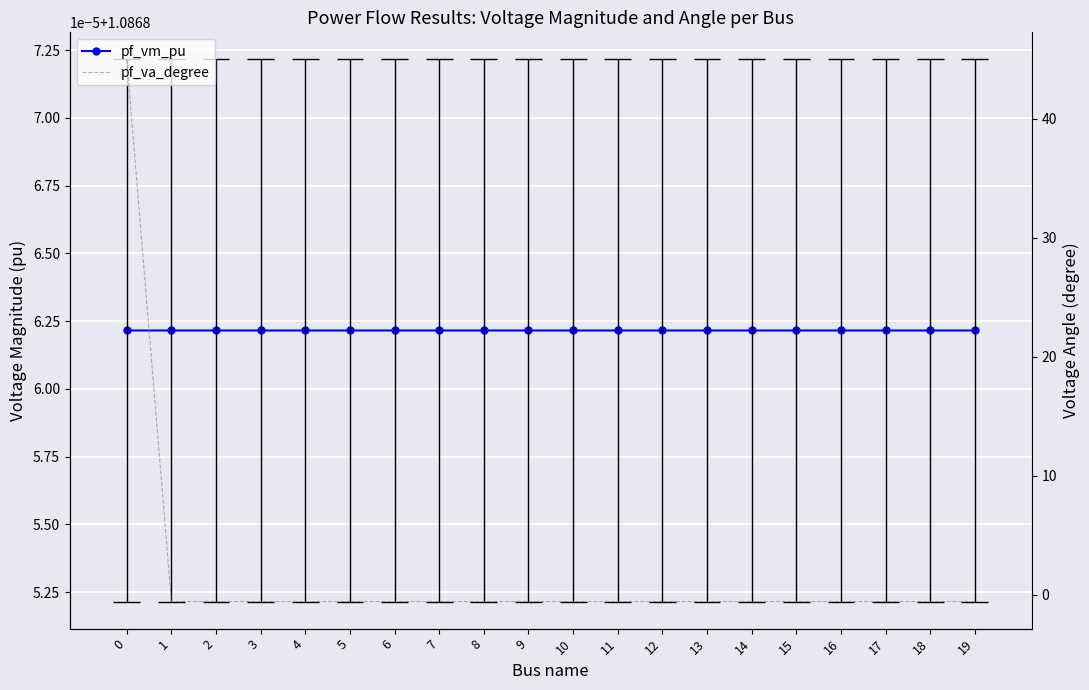

How many values in pf_va_degree are above zero?

1